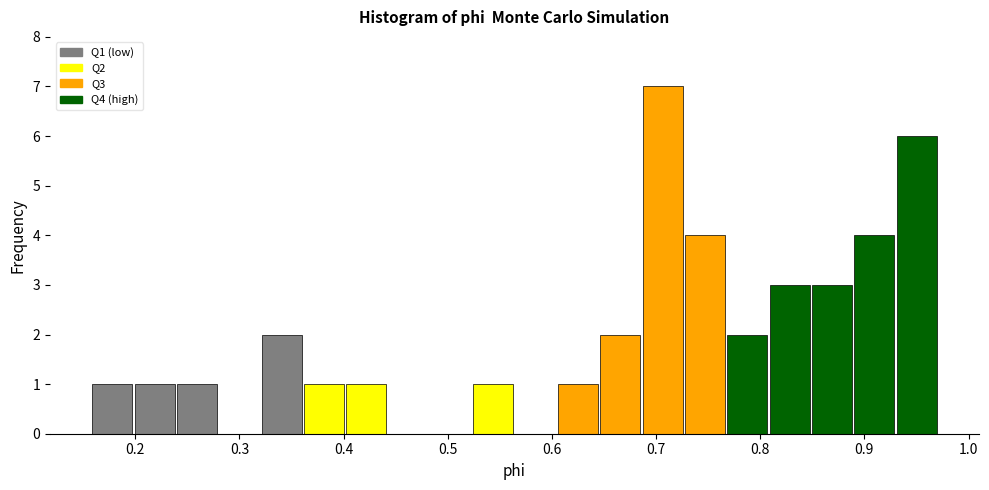

Which range on the x-axis has the tallest bar?

0.69 to 0.73